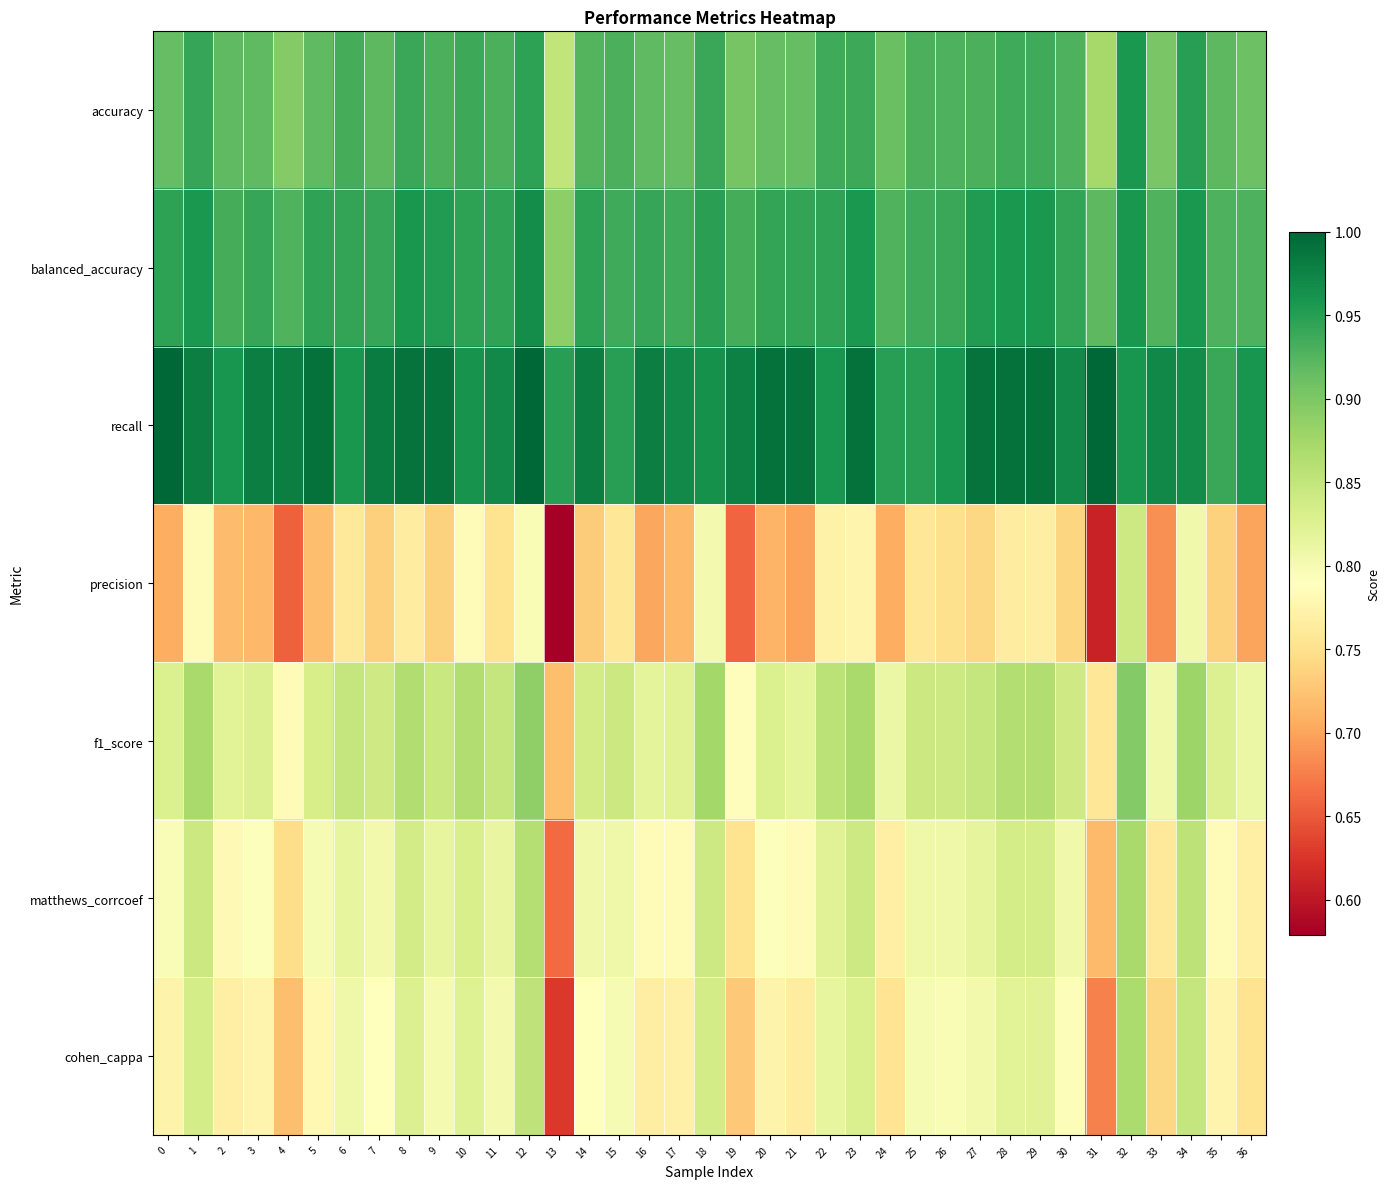

Rank the series by their maximum value, from highest to lowest.

recall, balanced_accuracy, accuracy, f1_score, matthews_corrcoef, cohen_cappa, precision